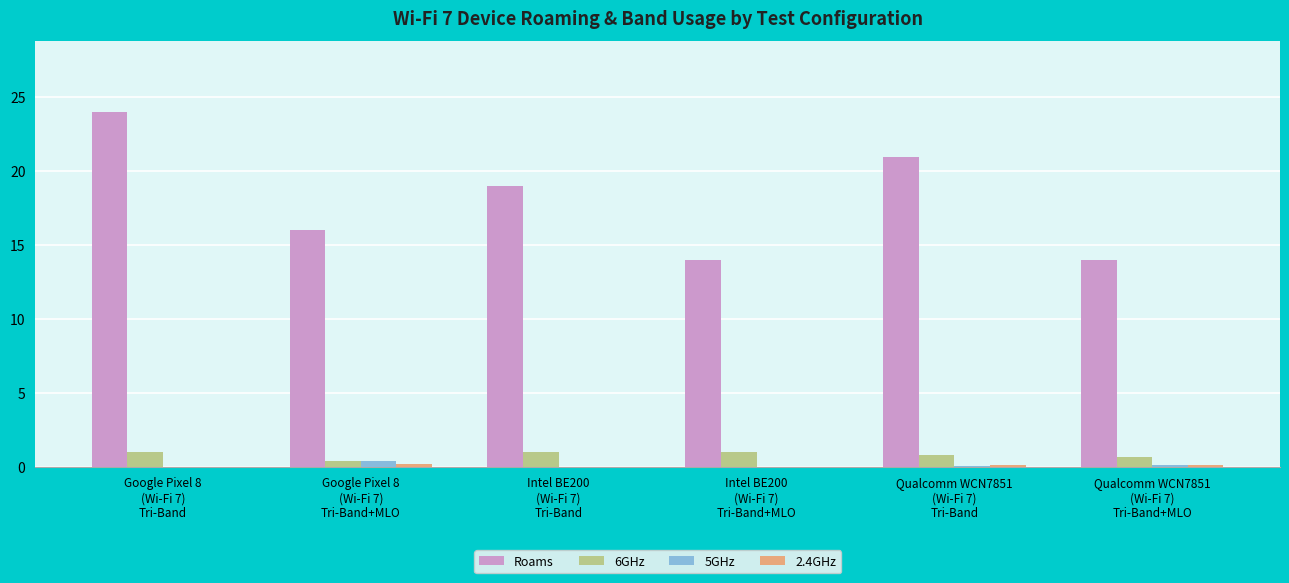

What is the highest value of the 6GHz series?

1.0